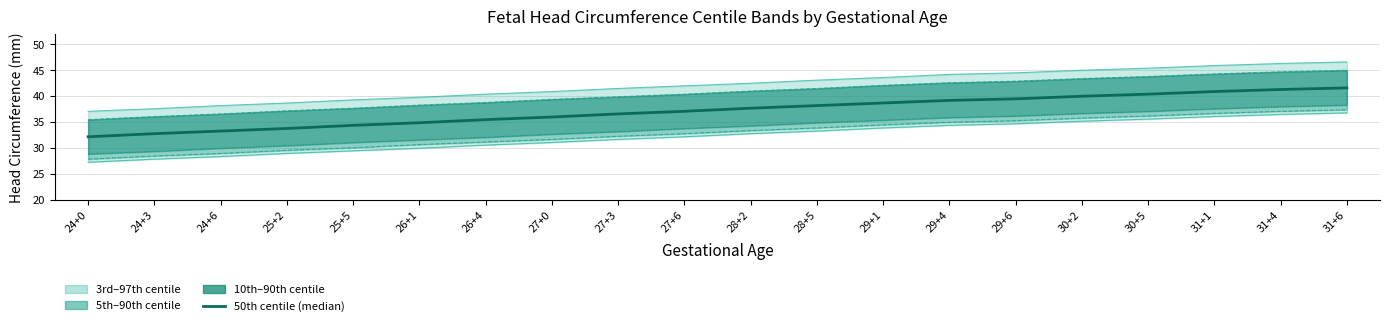

True or false: 90th and 10th cross at least once.

False